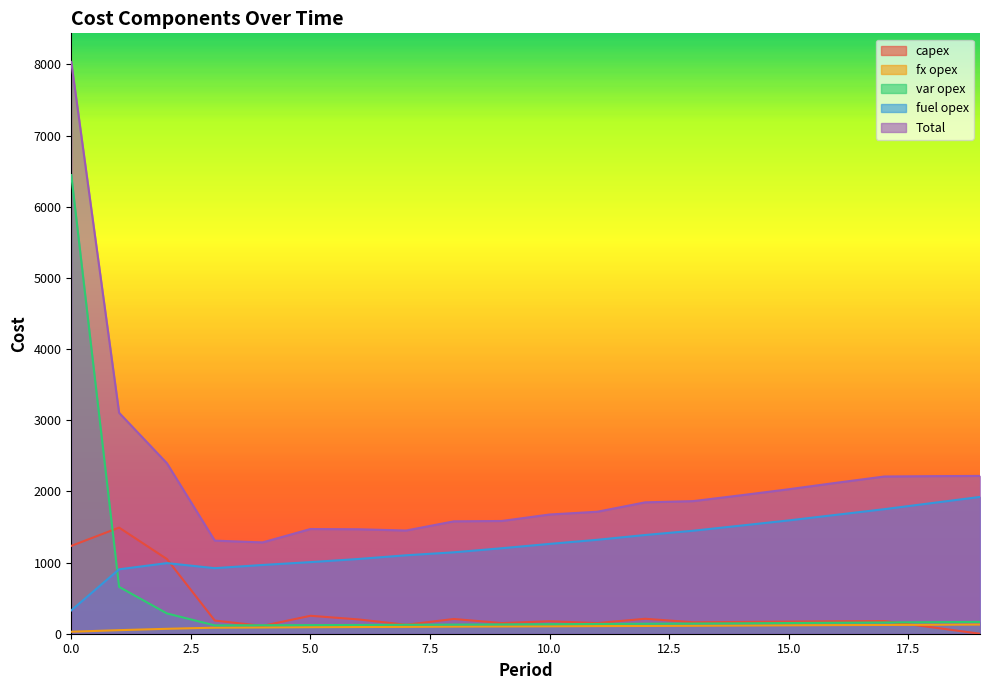

Rank the series at 1 from highest to lowest value.

Total, capex, fuel opex, var opex, fx opex